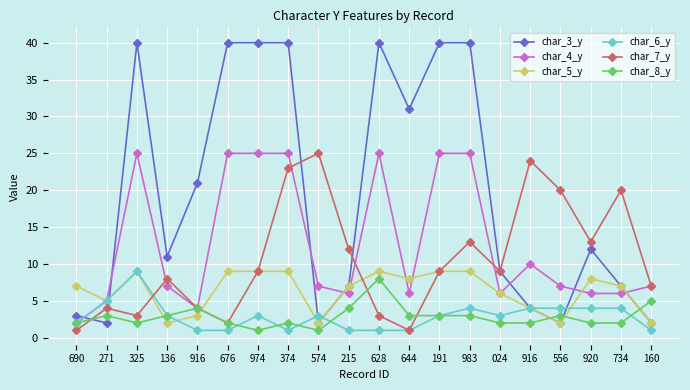

At which label is char_8_y closest to 4?

916